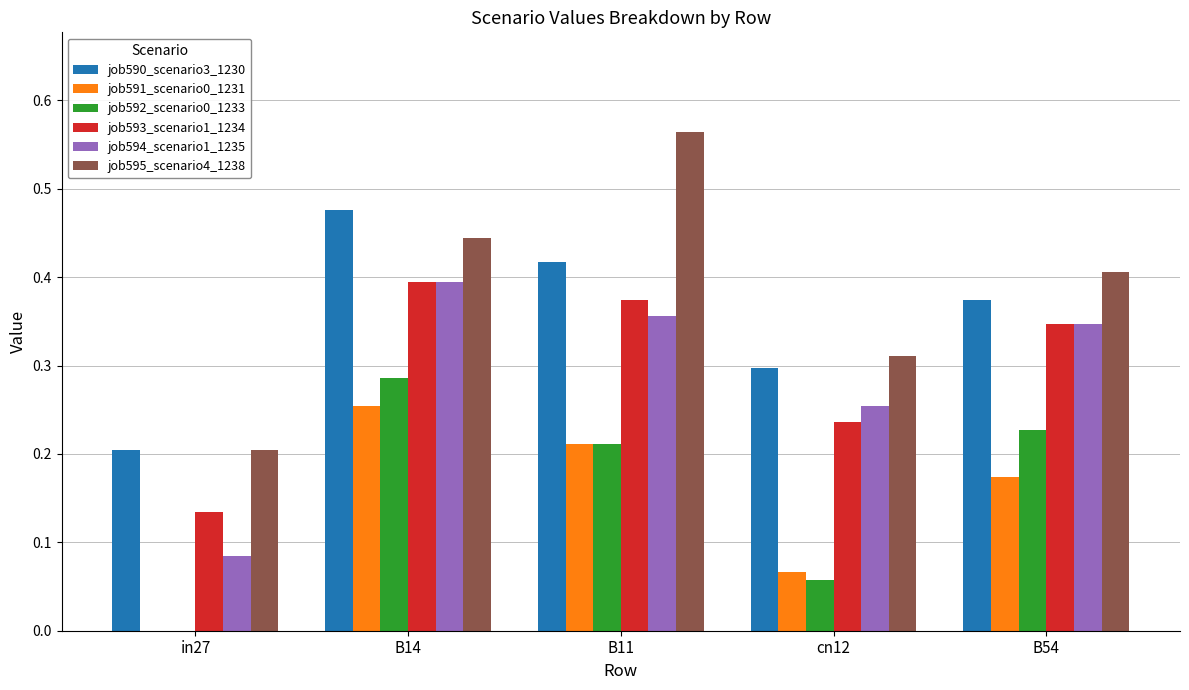

Which series changed the most between in27 and cn12?

job594_scenario1_1235